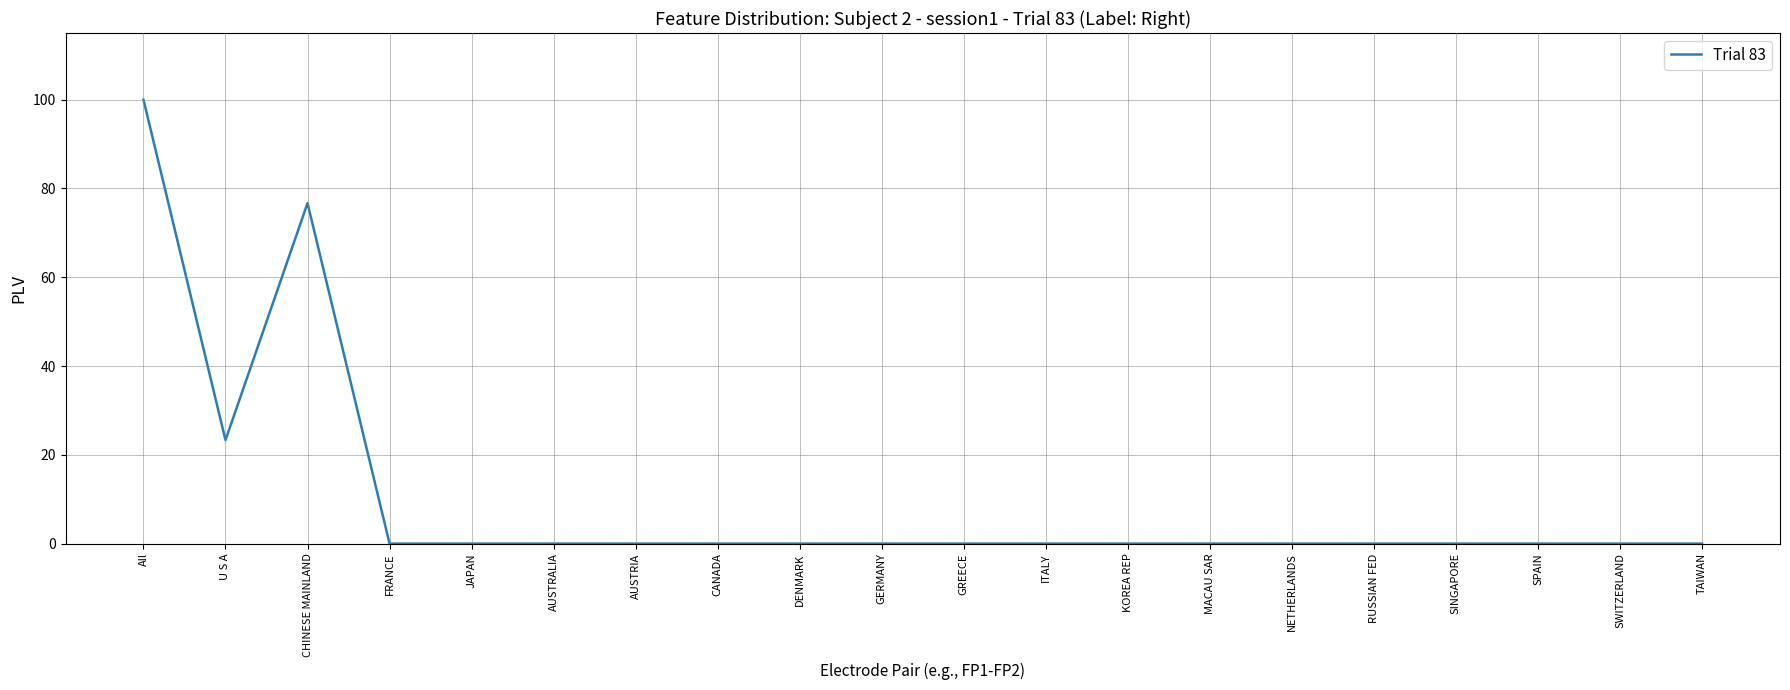

What position from the right is FRANCE?

17